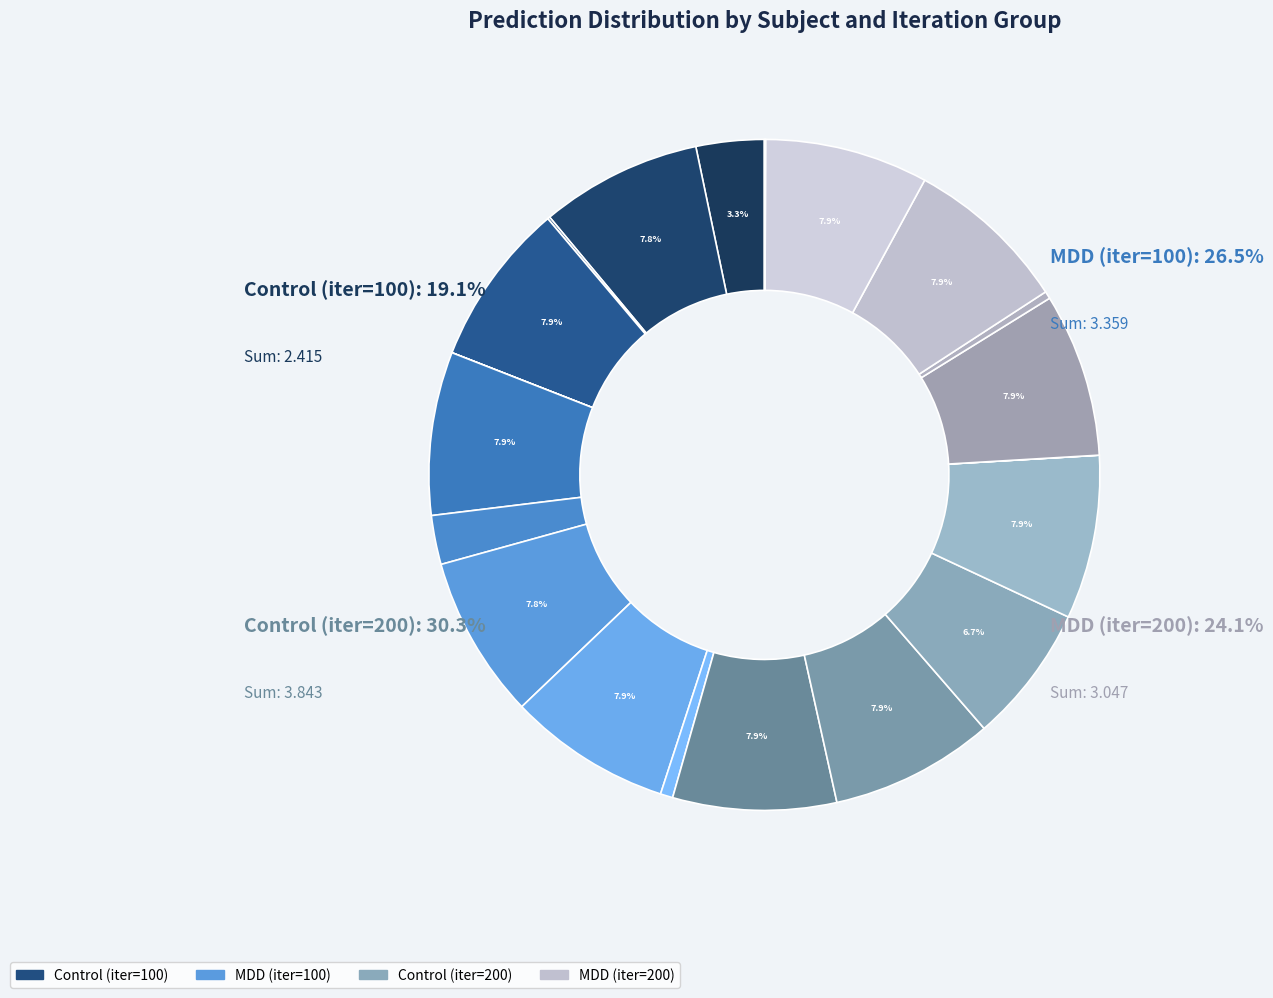

Is MDD 13 (200) the majority of the pie?

No